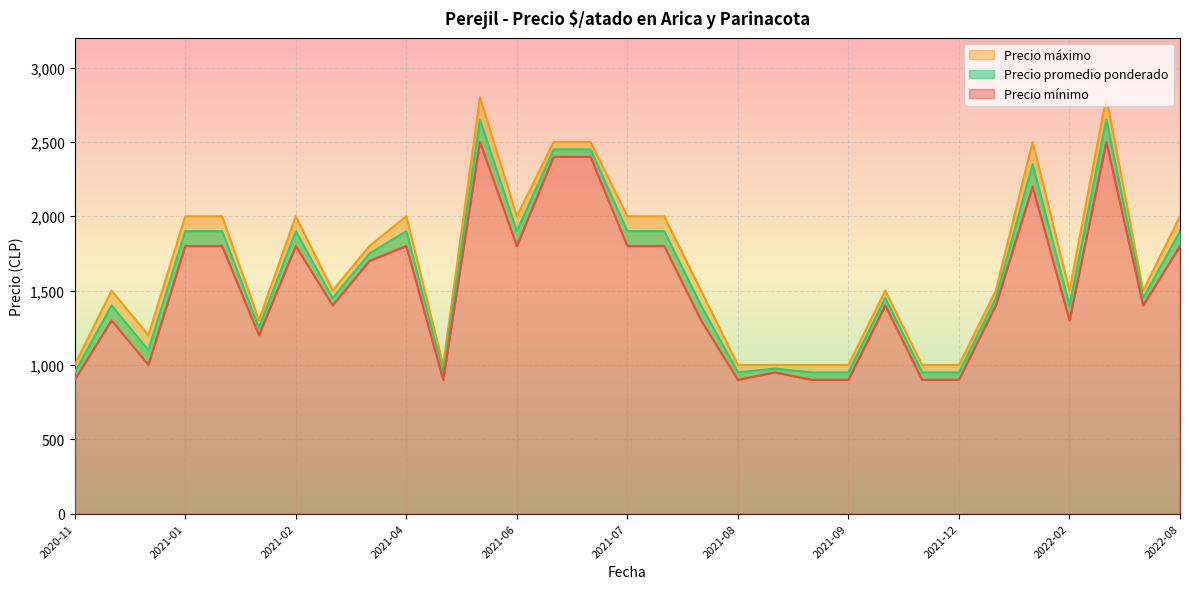

Does the chart display data point markers on the line(s)?

No